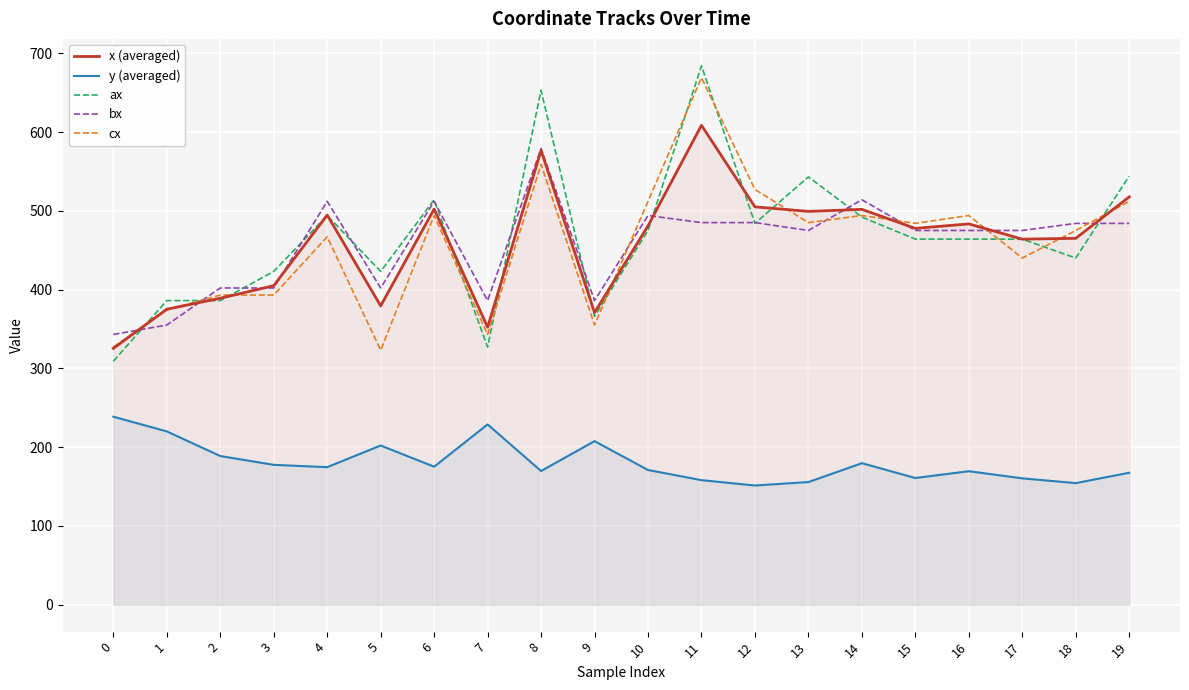

Is the value of bx at 10 greater than the value of cx at 14?

No